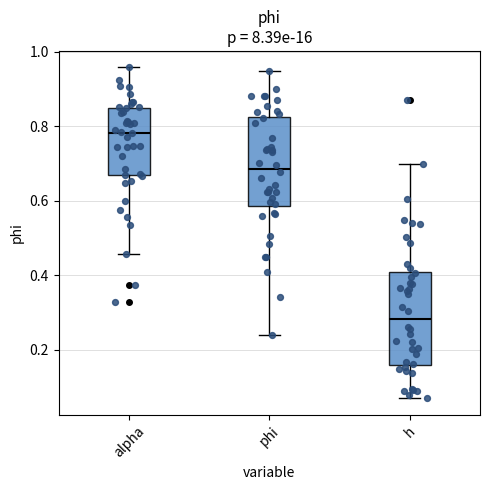

Where is the lower edge of the box for phi on the y-axis? The values are not printed on the chart, so give them approximately, as read against the axis.

0.58